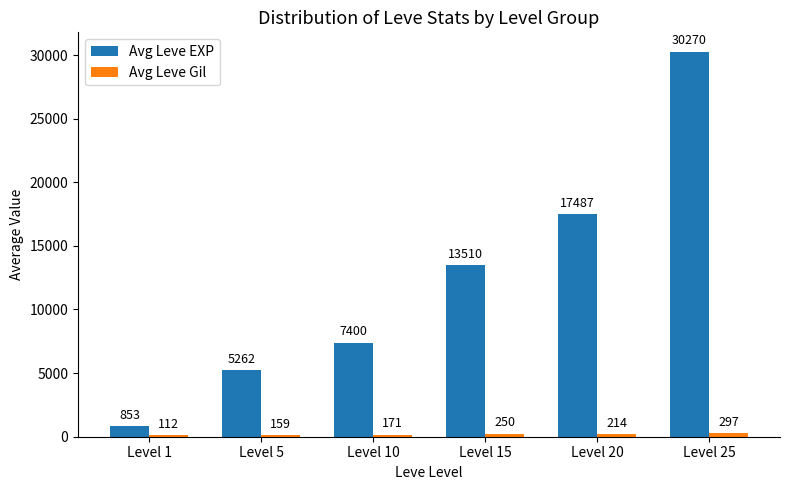

What is the sum of the Avg Leve EXP values at Level 10 and Level 15?

20910